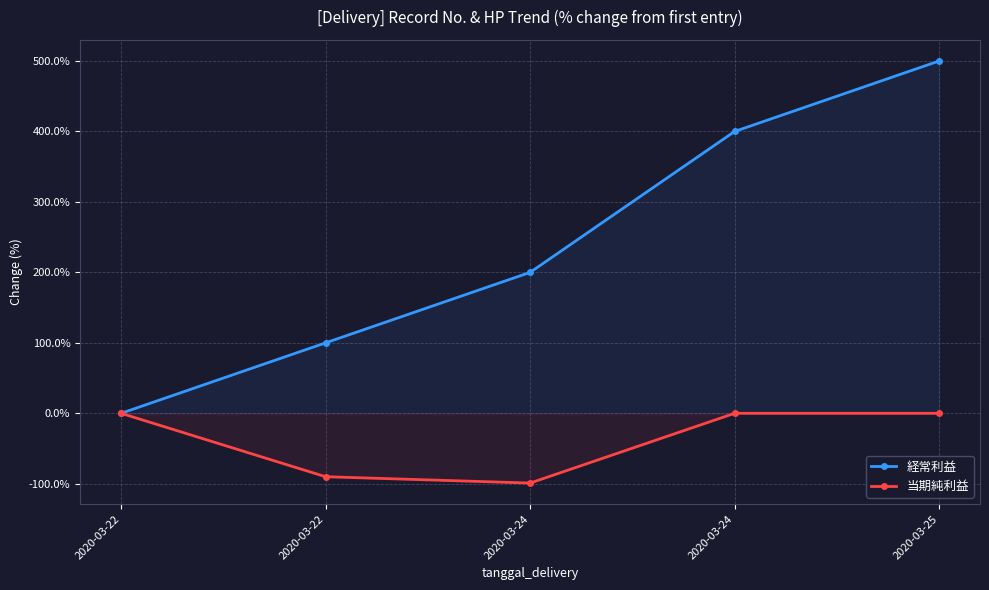

True or false: 当期純利益 and 経常利益 cross at least once.

False